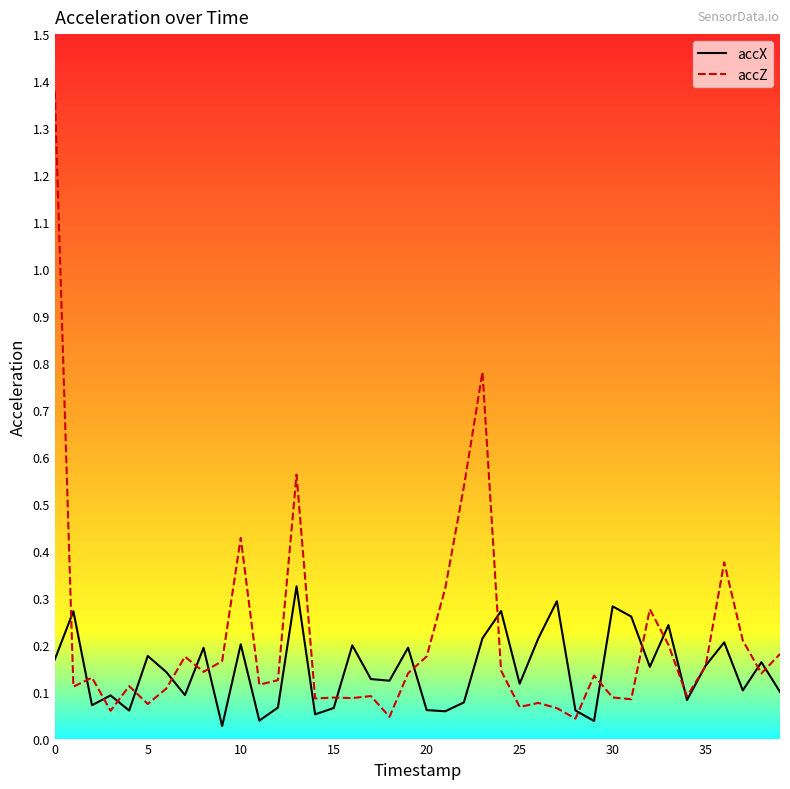

List the series in order of their overall mean, highest first.

accZ, accX